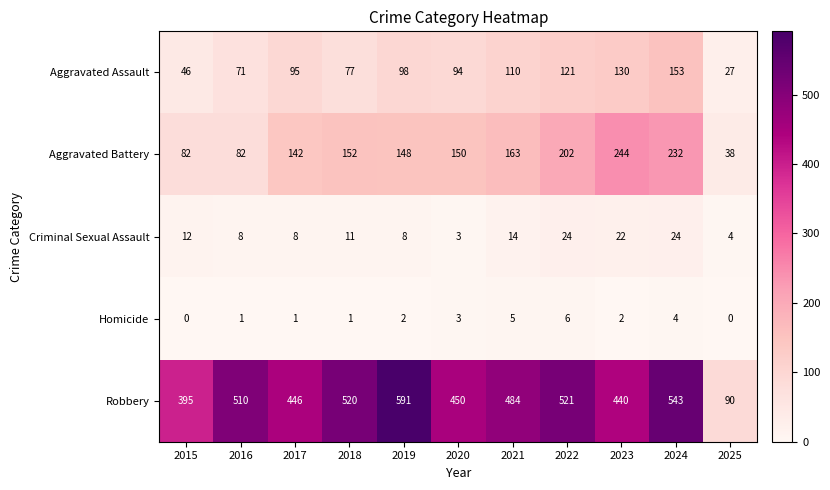

The Aggravated Assault series shows 153 at 2024. True or false?

True